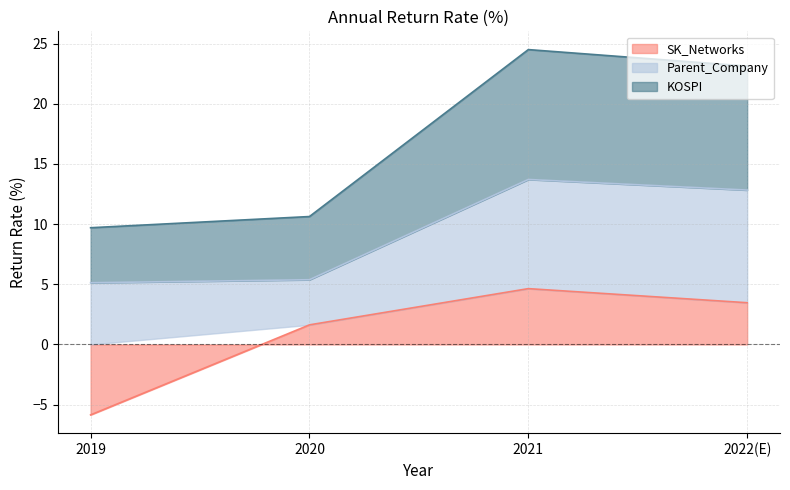

True or false: SK_Networks and KOSPI intersect in this chart.

False